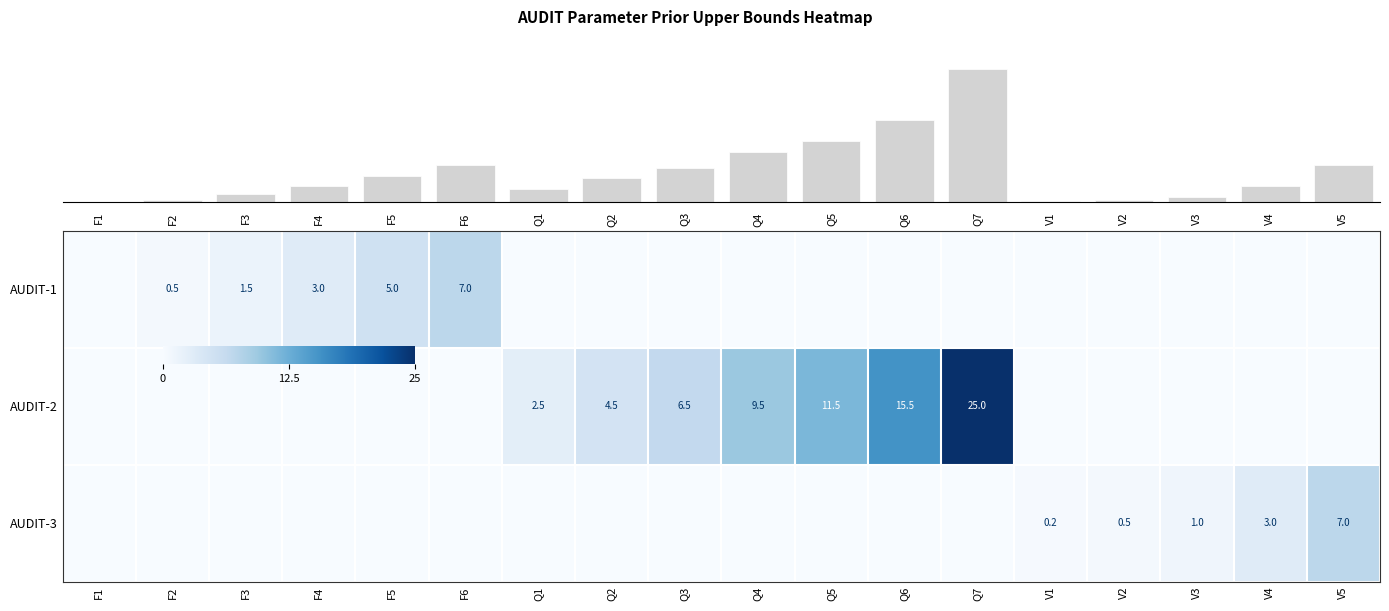

Which has a higher value, Q7 or Q3?

Q7